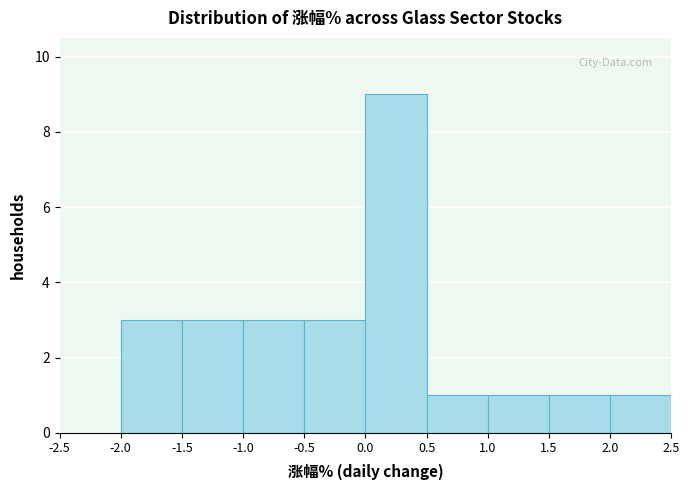

What is the height of the bar covering 0.0 to 0.5 on the x-axis? The values are not printed on the chart, so give them approximately, as read against the axis.

9